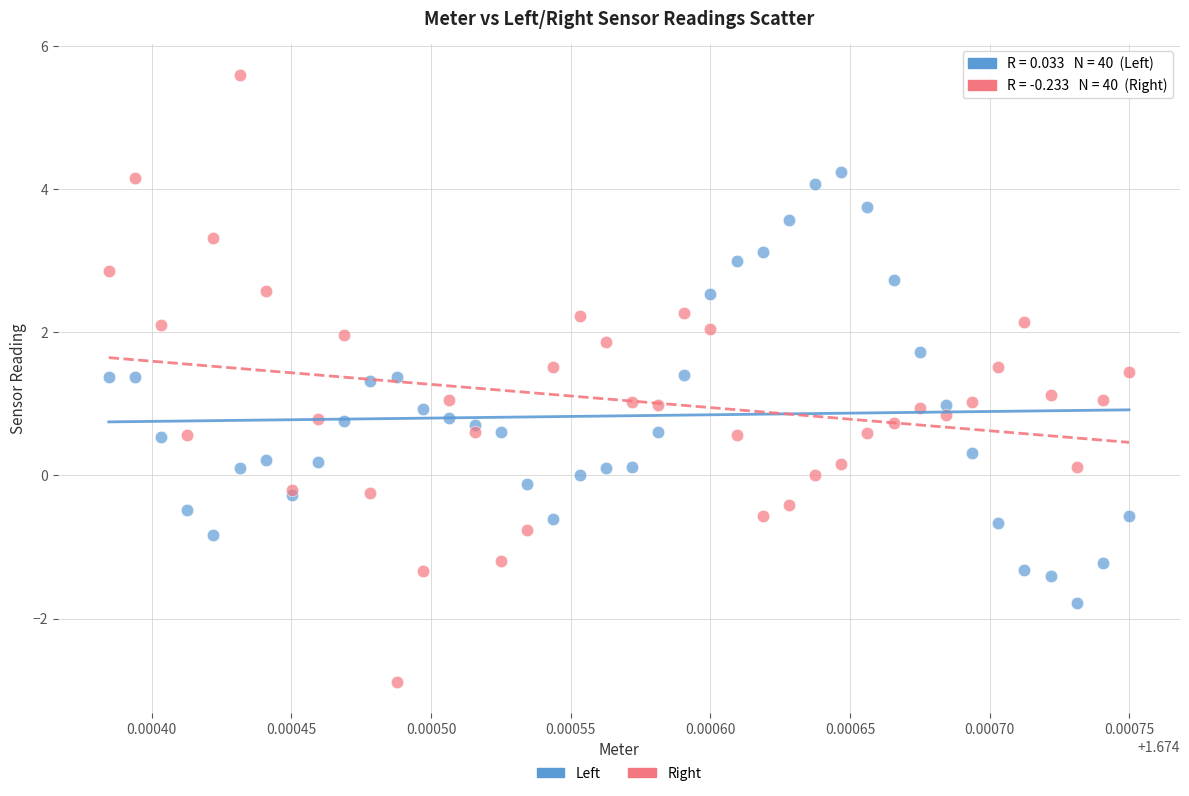

Which series reaches the minimum Y coordinate?

Right